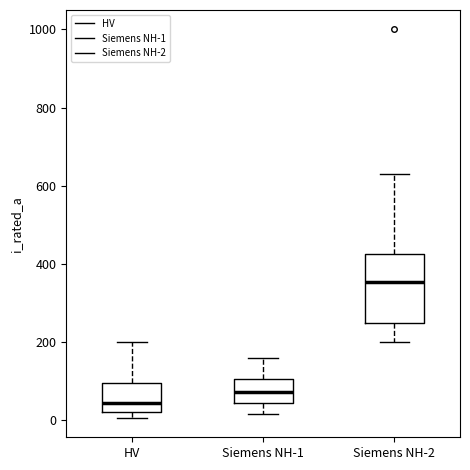

Reading left to right, transcribe this box plot: for each box, give where its median line is, the range the box spans, and where its two whiskers end, as read against the y-axis. The values are not printed on the chart, so give them approximately, as read against the axis.

HV: median 40, box 20 to 100, whiskers 0 to 200
Siemens NH-1: median 80, box 40 to 100, whiskers 20 to 160
Siemens NH-2: median 360, box 260 to 420, whiskers 200 to 640